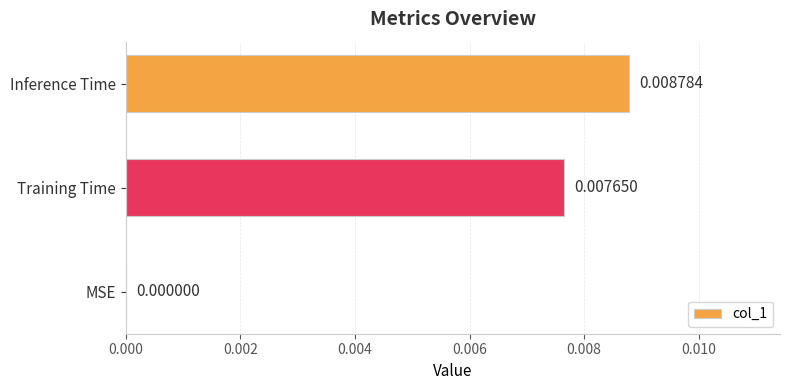

Between Training Time and MSE, which is larger?

Training Time